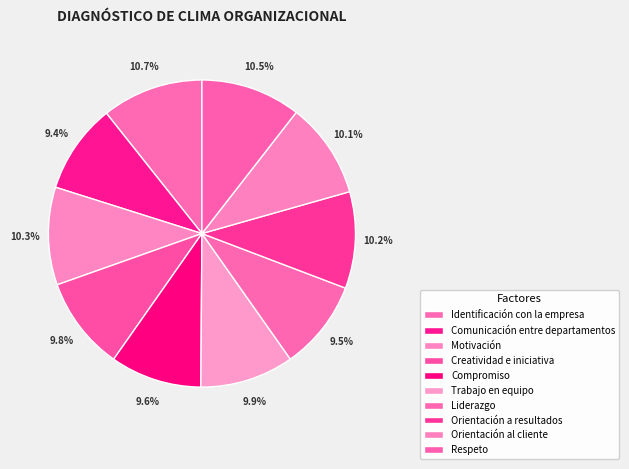

How much of the chart is everything except Orientación al cliente?

89.9%